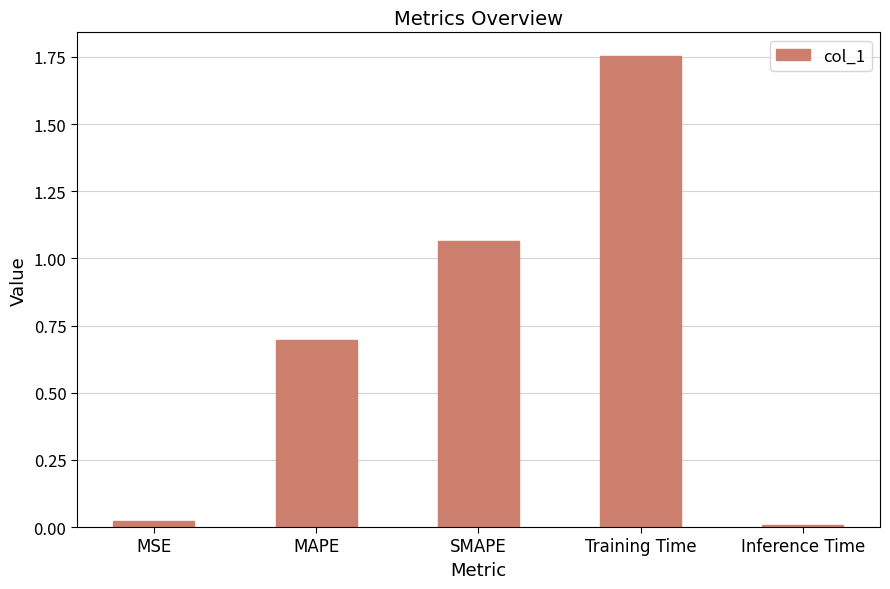

What is the label of the 4th bar from the left?

Training Time